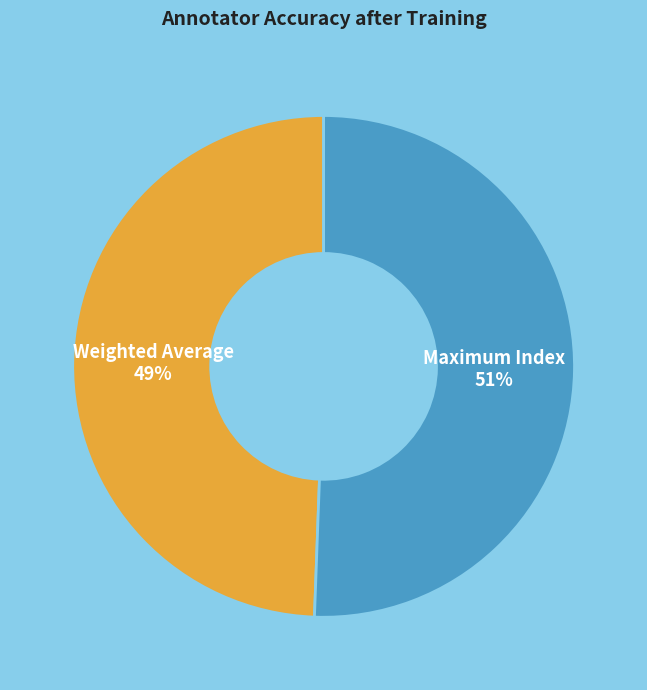

Is there any slice that represents more than half of the pie?

Yes